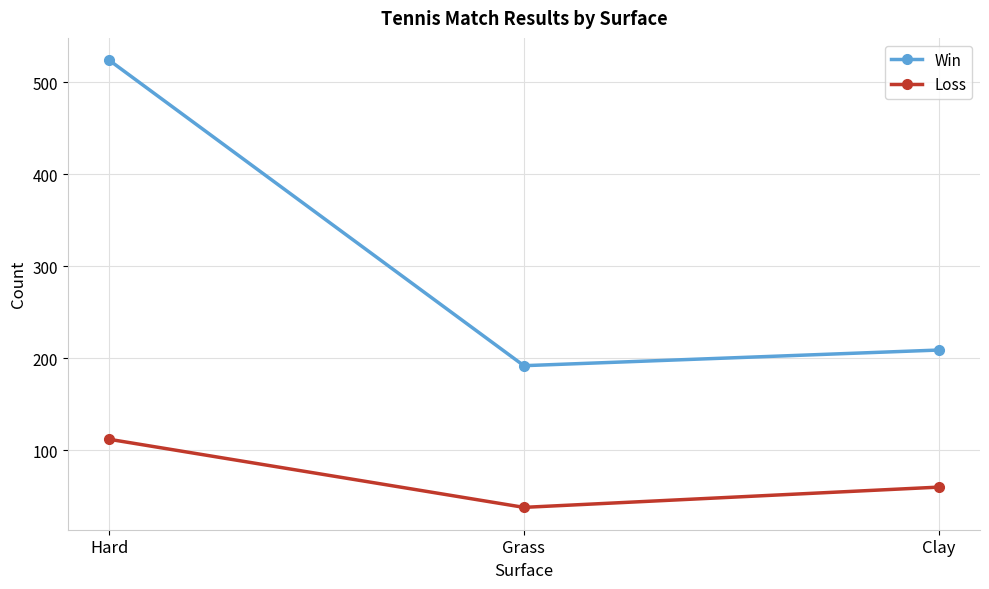

List the series in order of their peak value, highest first.

Win, Loss